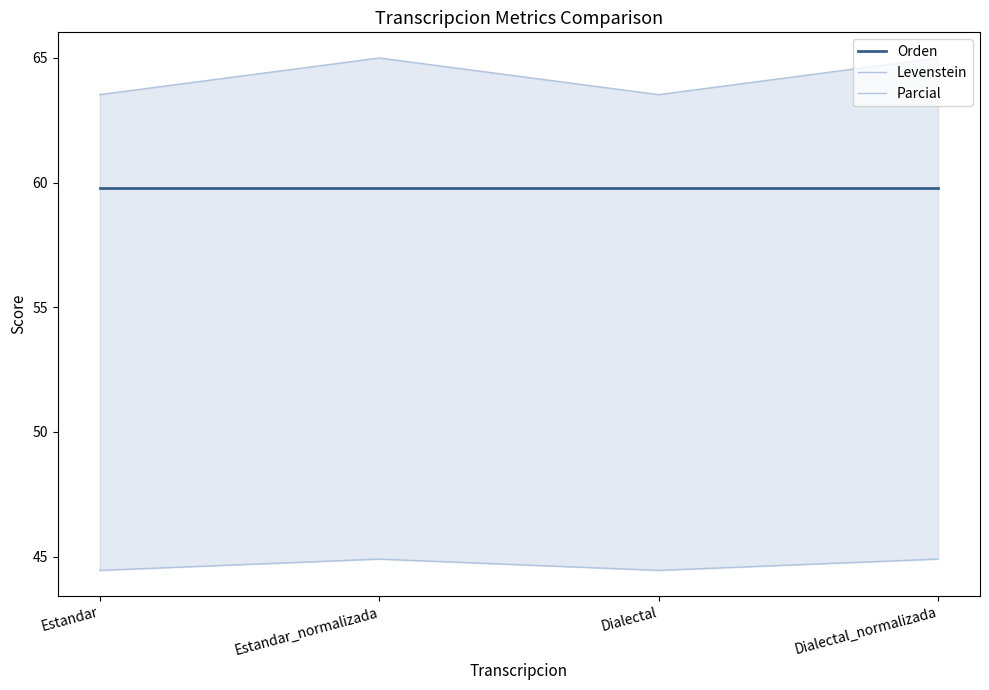

Reading left to right, what are all the values shown in this chart?

Orden: Estandar=59.8	Estandar_normalizada=59.8	Dialectal=59.8	Dialectal_normalizada=59.8
Levenstein: Estandar=44.4	Estandar_normalizada=44.9	Dialectal=44.4	Dialectal_normalizada=44.9
Parcial: Estandar=63.5	Estandar_normalizada=65.0	Dialectal=63.5	Dialectal_normalizada=65.0